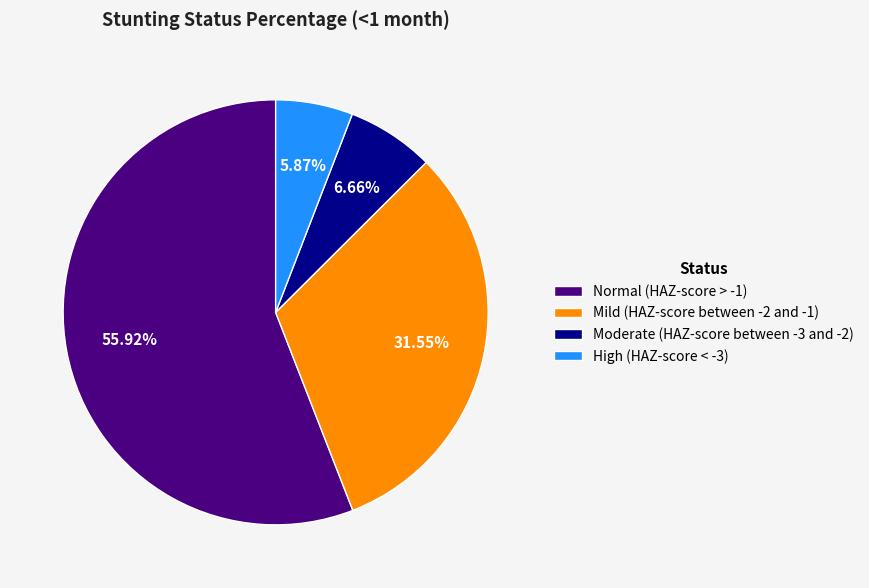

What portion of the pie excludes Normal (HAZ-score > -1)?

44.1%